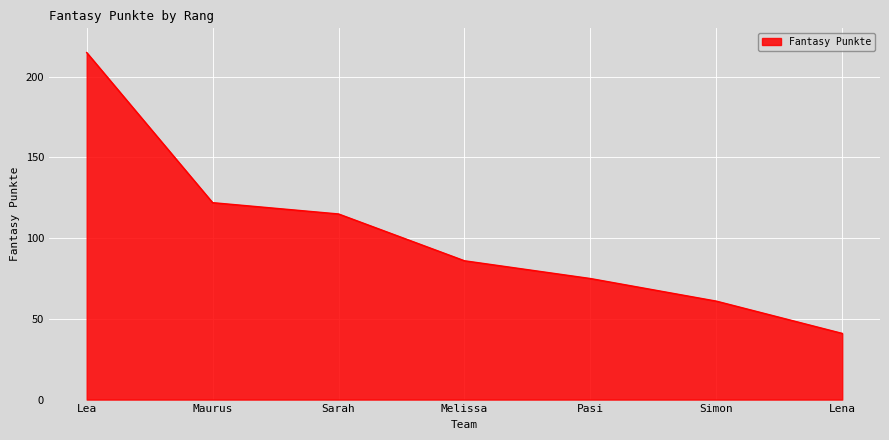

What position from the right is Melissa?

4